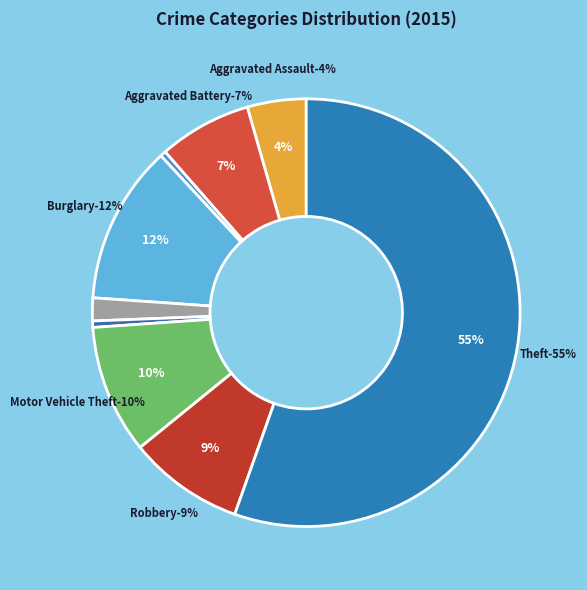

Is there a majority slice in this chart?

Yes